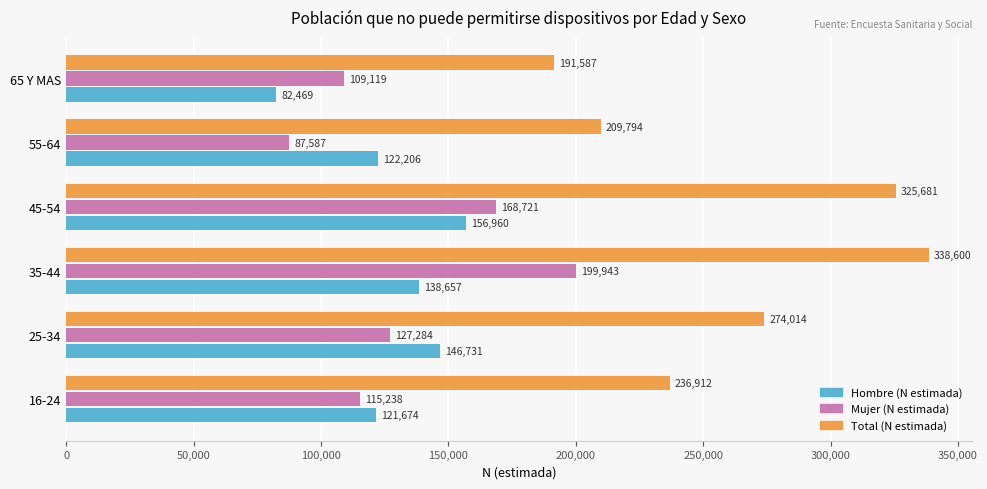

Rank the series at 35-44 from highest to lowest value.

Total (N estimada), Mujer (N estimada), Hombre (N estimada)